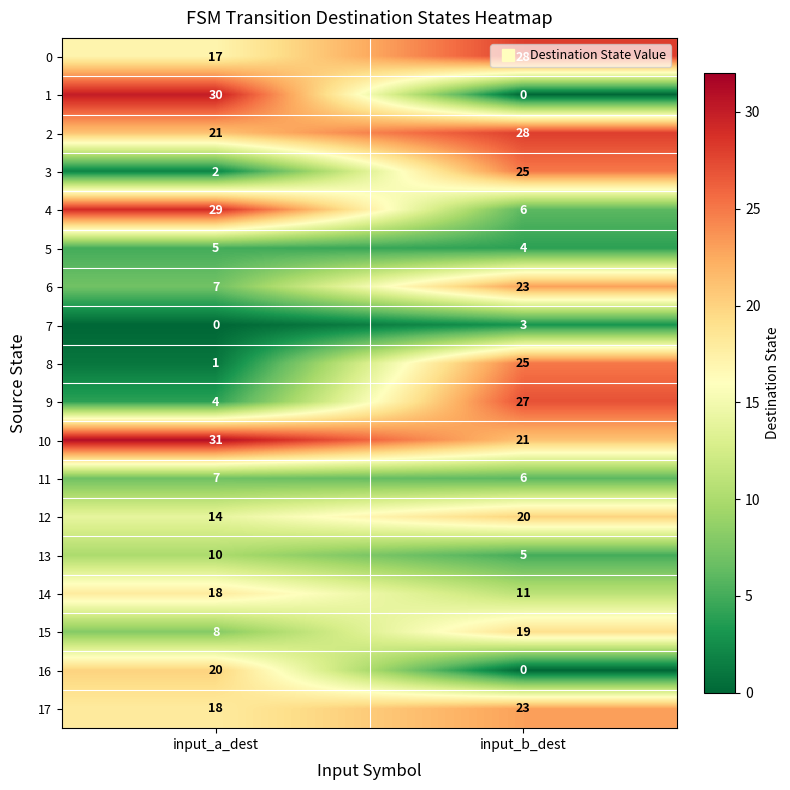

What is the sum of the 1 values at input_b_dest and input_a_dest?

30